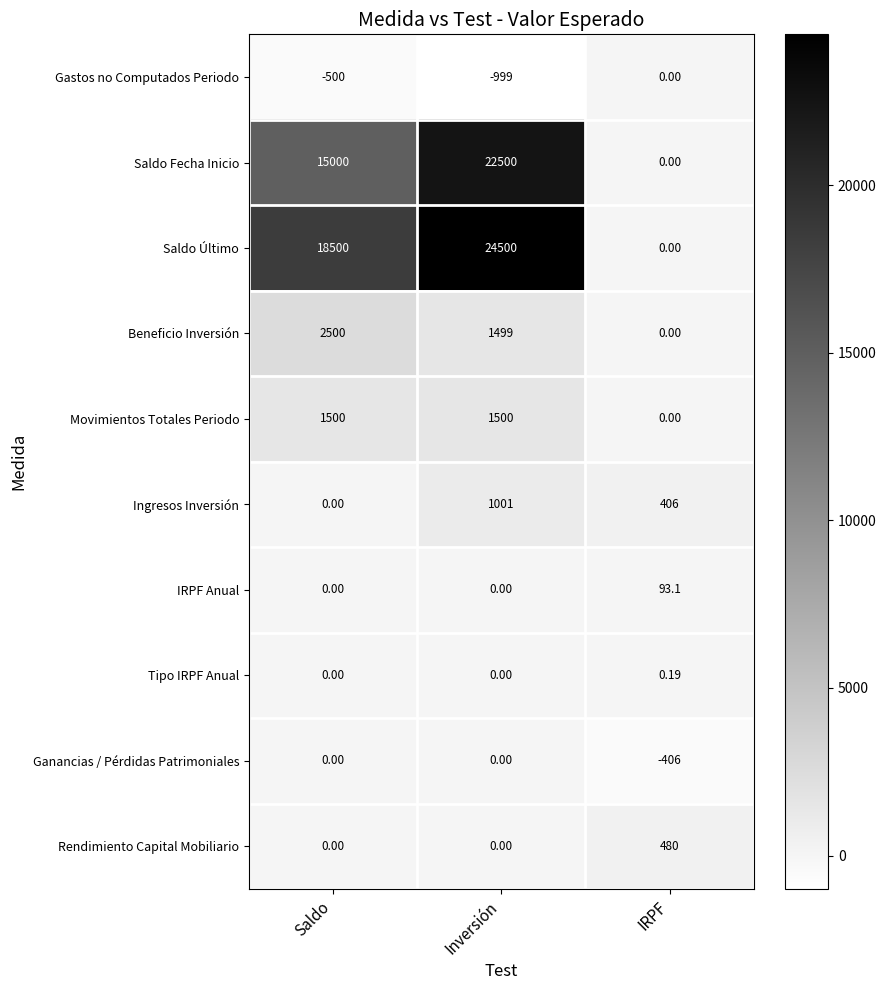

At which label is Beneficio Inversión closest to 1250?

Inversión